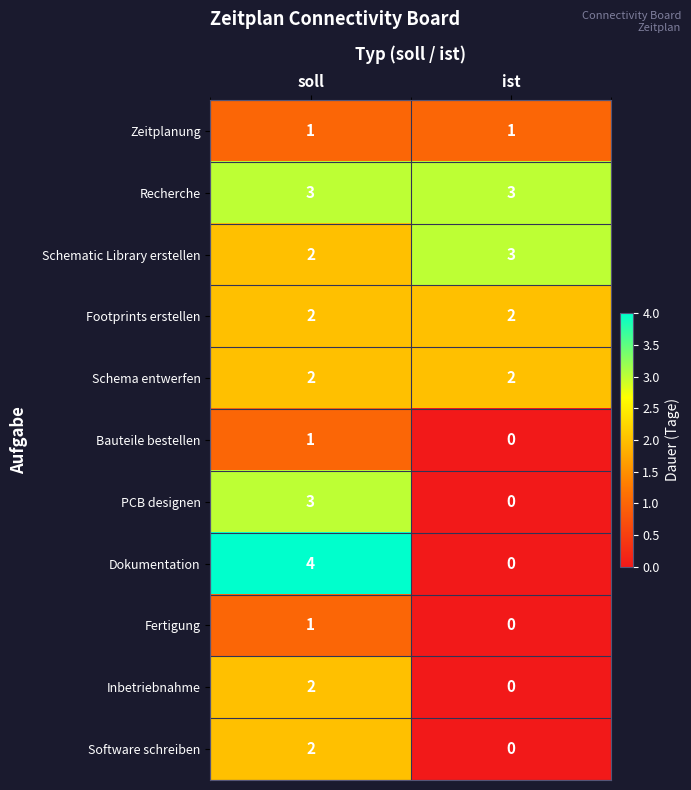

At which category does the chart reach its minimum across all series?

ist